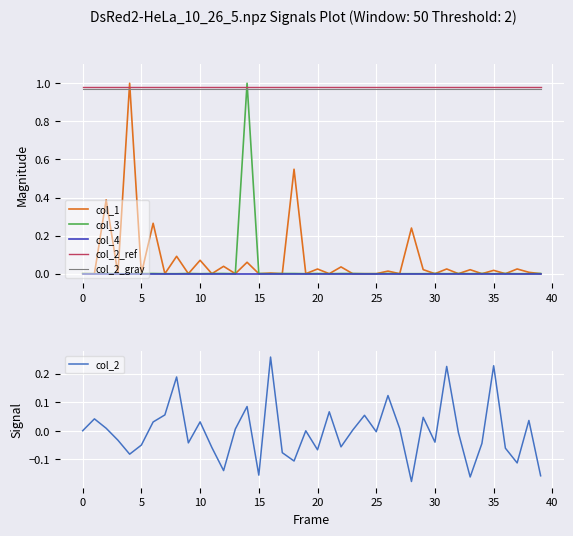

True or false: col_2_gray has more than 0 points higher than both neighbors.

False